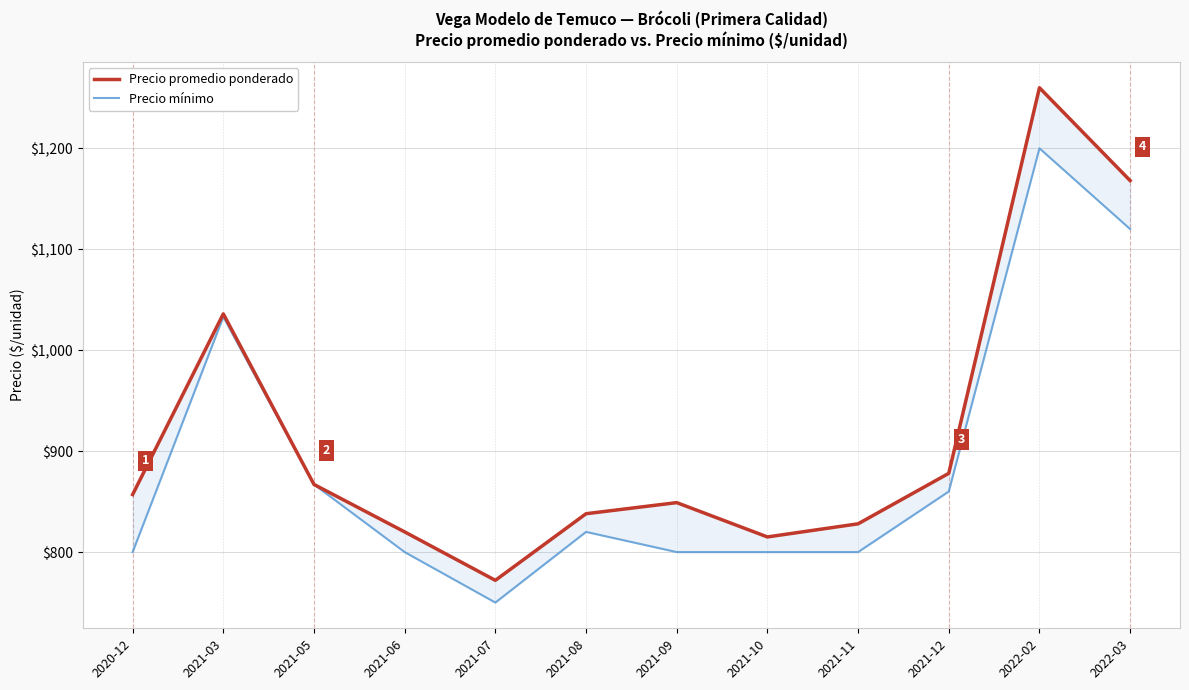

What are all the series names shown in the legend?

Precio promedio ponderado, Precio mínimo